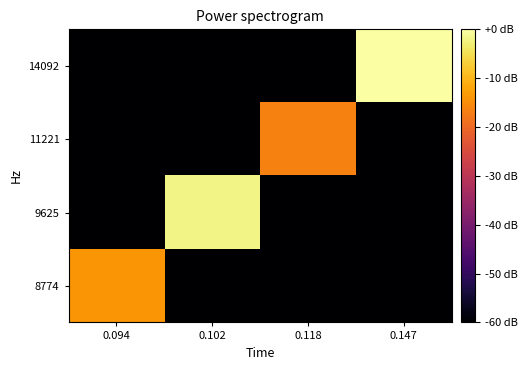

Reading right to left, what are all the values shown in this chart?

8774: 0.147=-60.0	0.118=-60.0	0.102=-60.0	0.094=-14.0
9625: 0.147=-60.0	0.118=-60.0	0.102=-1.9	0.094=-60.0
11221: 0.147=-60.0	0.118=-16.5	0.102=-60.0	0.094=-60.0
14092: 0.147=0.0	0.118=-60.0	0.102=-60.0	0.094=-60.0